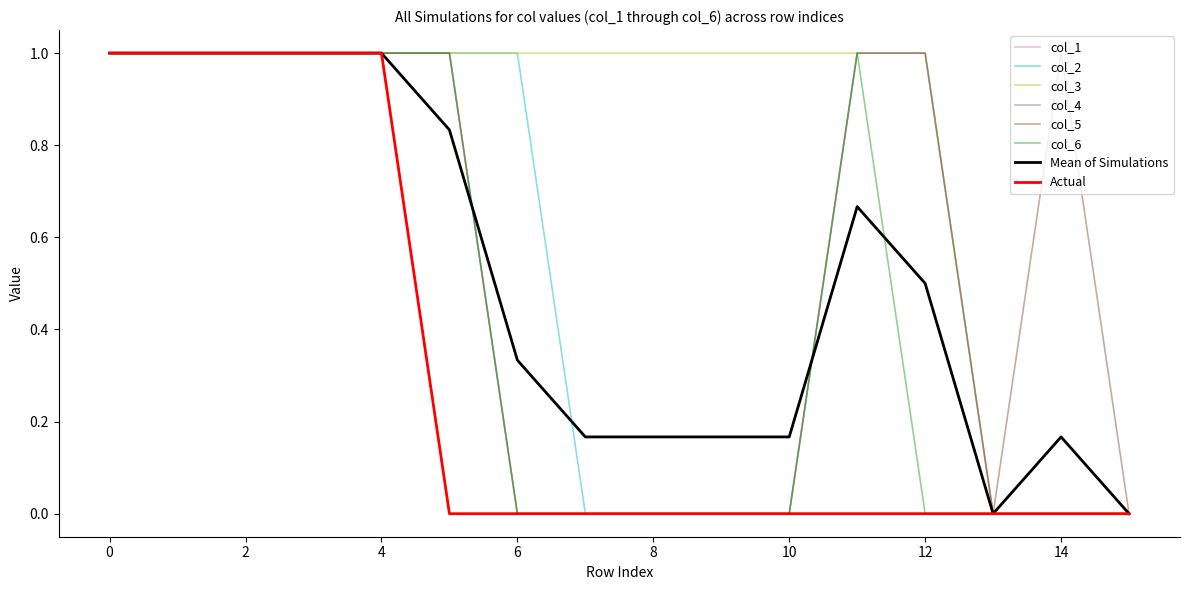

Is this an area chart (filled region under the line)?

No